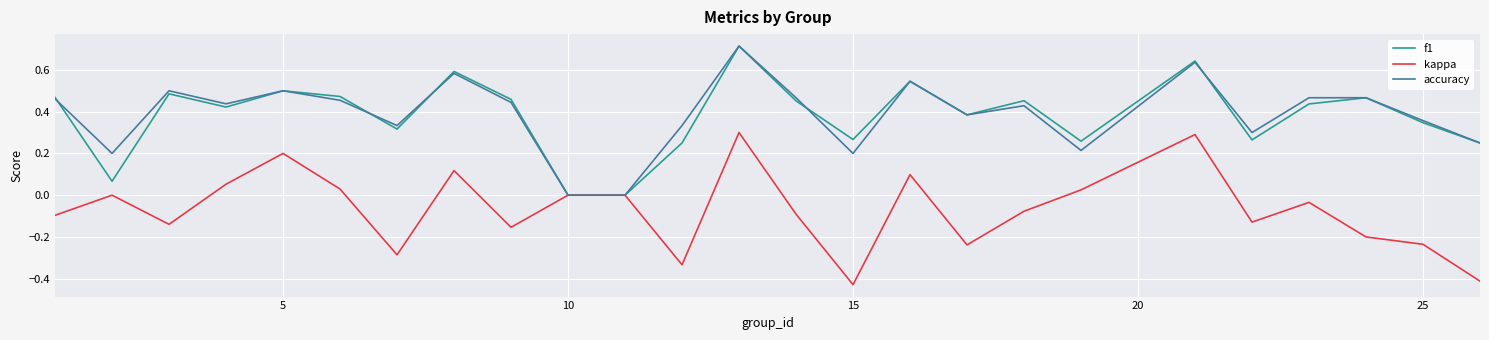

How many lines are shown in the chart?

3